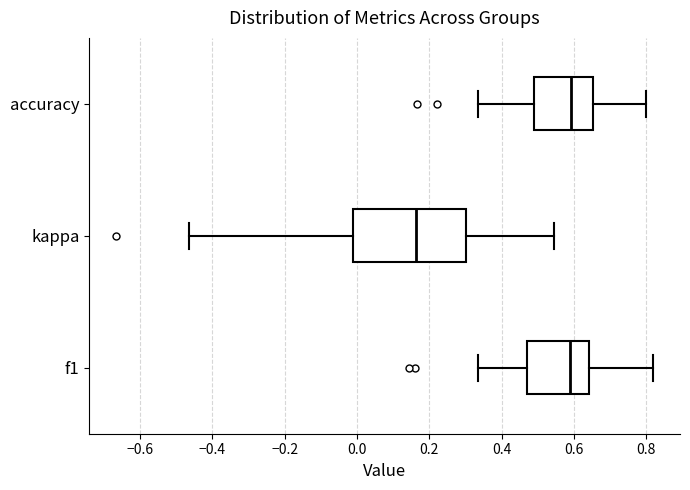

Reading bottom to top, read every box against the x-axis: the position of its median line, the range the box covers, and the ends of its whiskers. The values are not printed on the chart, so give them approximately, as read against the axis.

f1: median 0.58, box 0.48 to 0.64, whiskers 0.34 to 0.82
kappa: median 0.16, box -0.02 to 0.30, whiskers -0.46 to 0.54
accuracy: median 0.60, box 0.48 to 0.66, whiskers 0.34 to 0.80